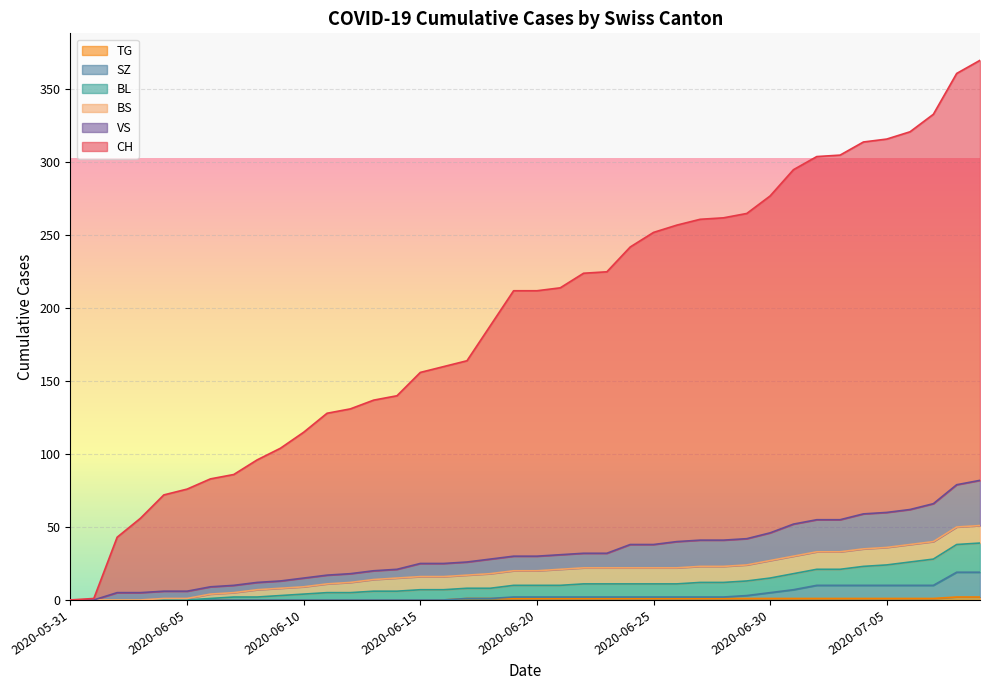

What value does the VS series have at 2020-07-09, to the nearest 10?

80